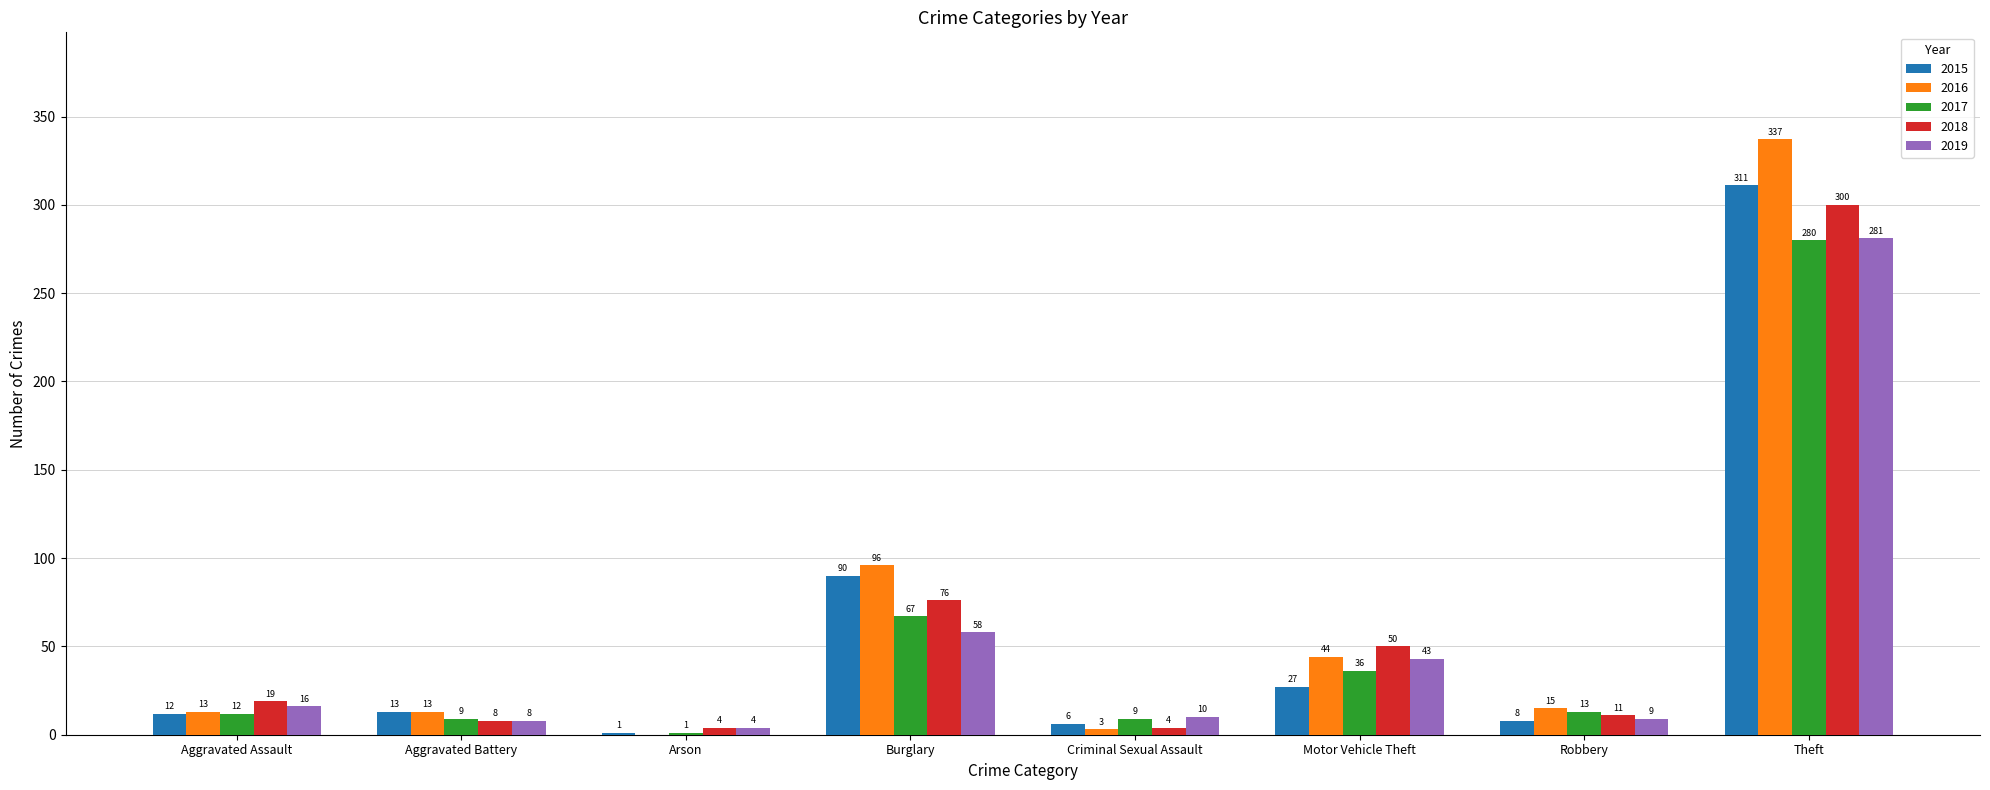

Which series has the largest total across all categories?

2016